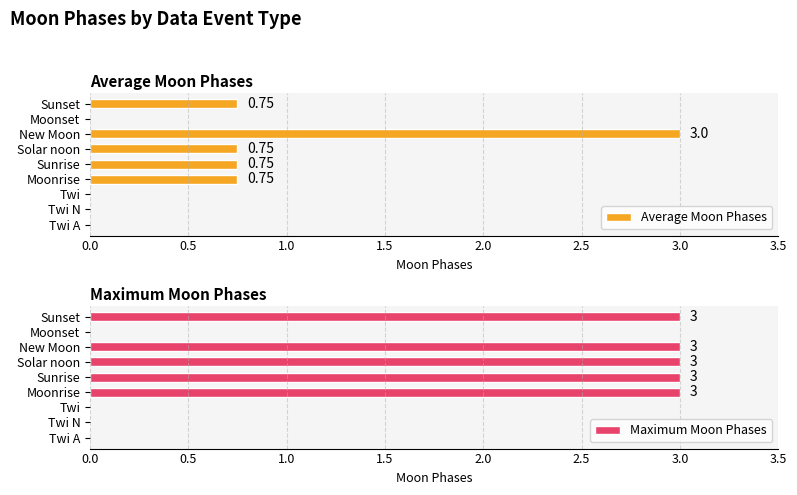

What is the average value of the Average Moon Phases series?

0.7